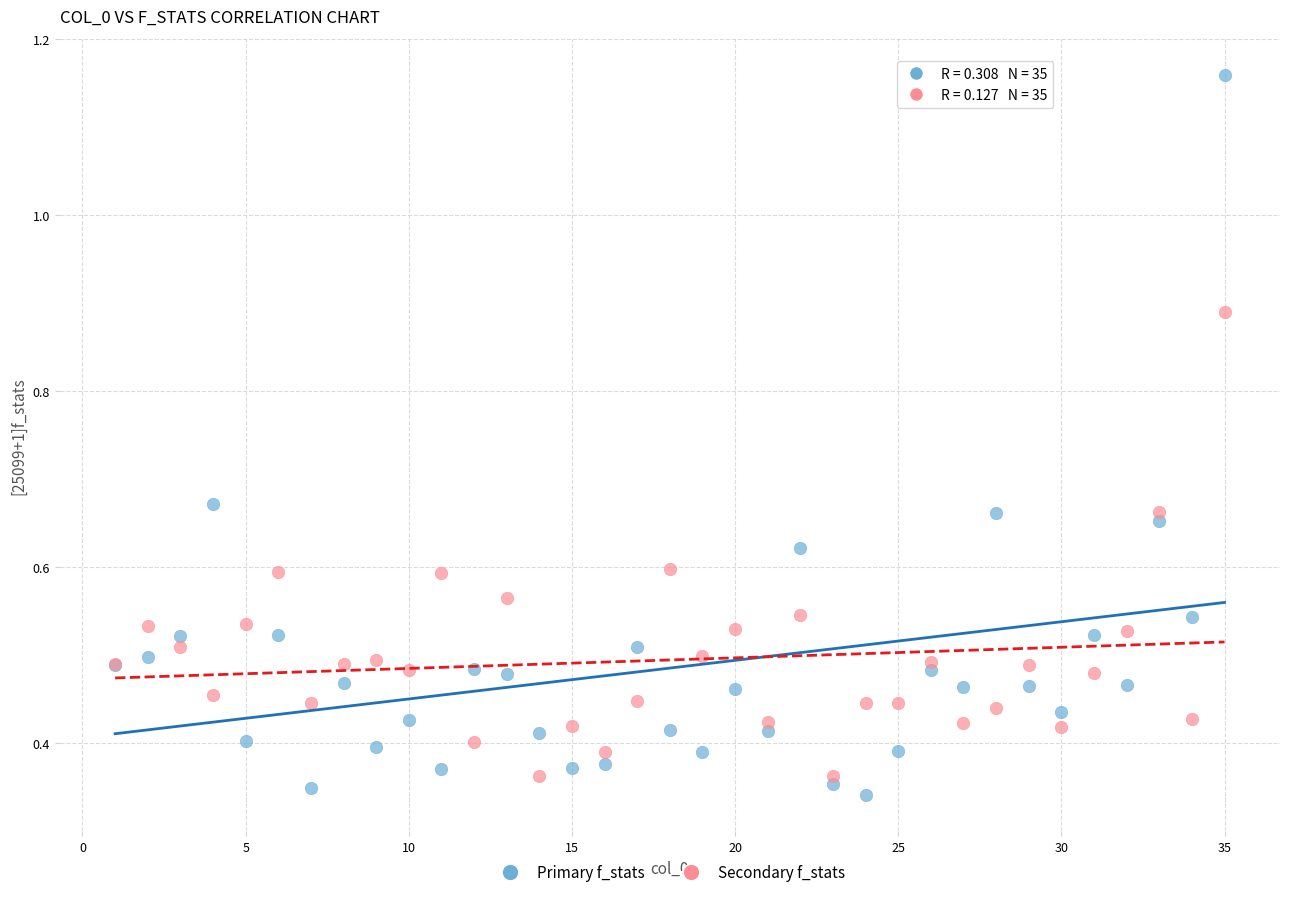

Which series reaches the maximum Y coordinate?

Primary f_stats